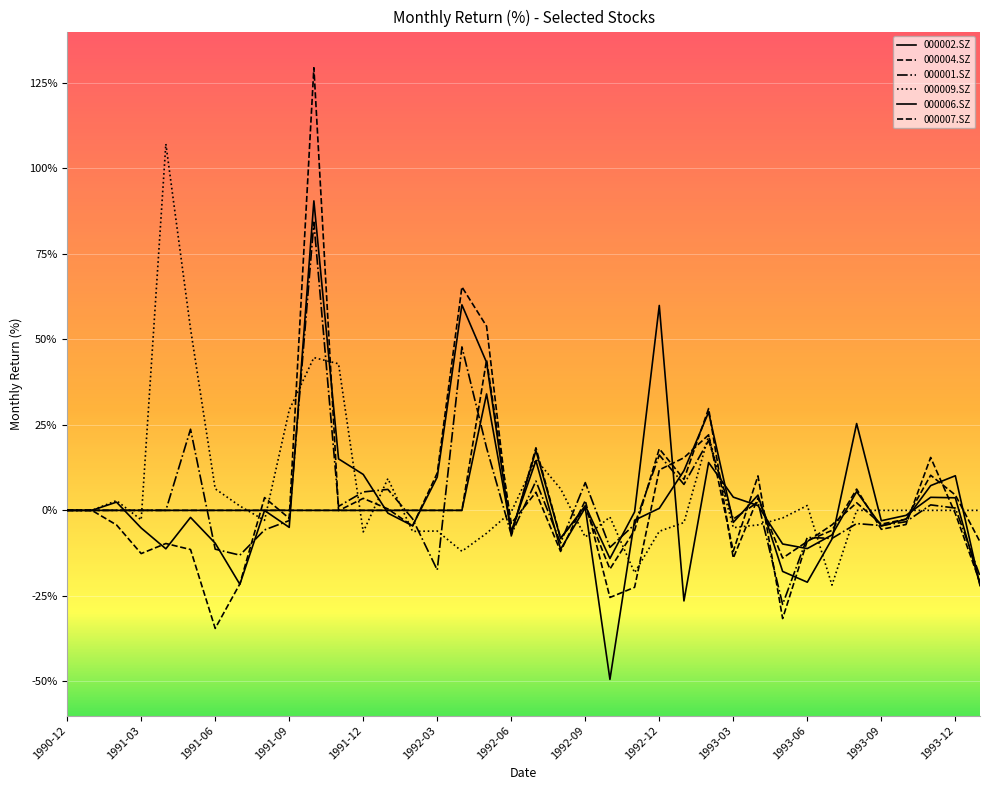

At which category does 000006.SZ reach its first local valley?

1992-06